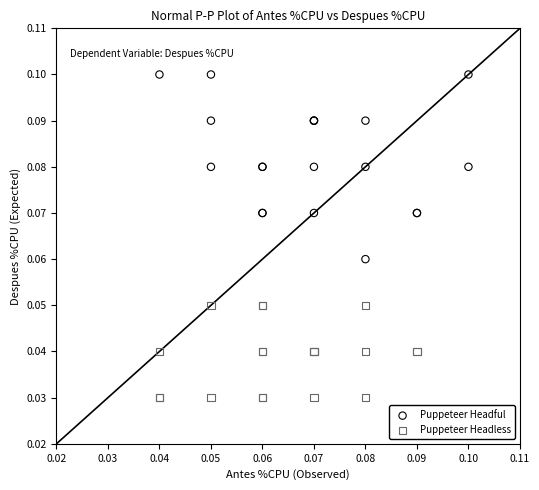

Which series contains the highest Y value?

Puppeteer Headful